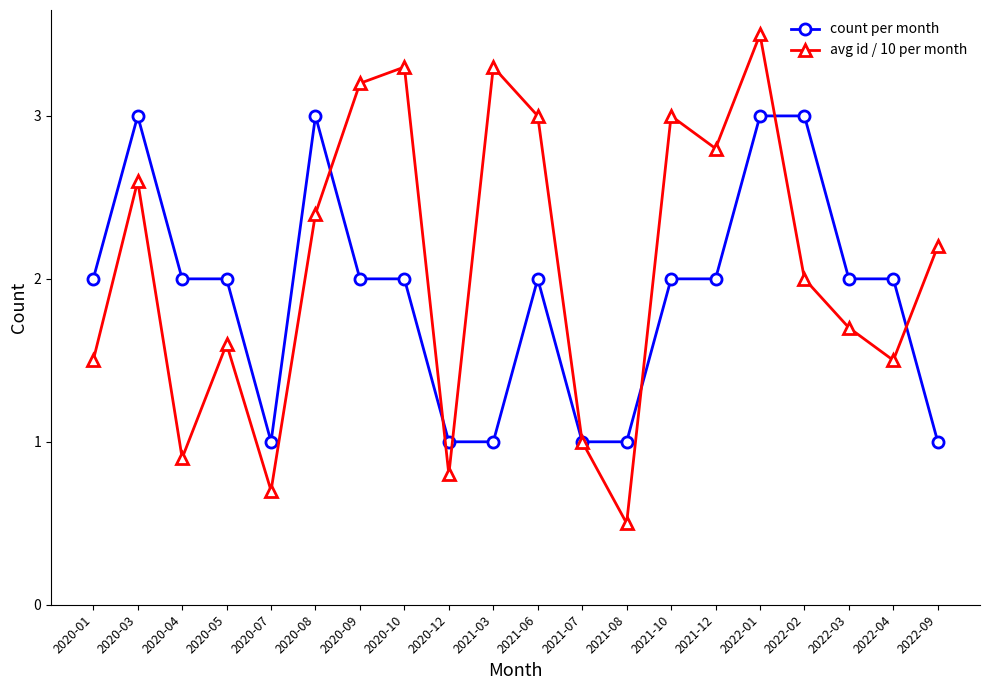

What is the label of the 15th point from the right?

2020-08